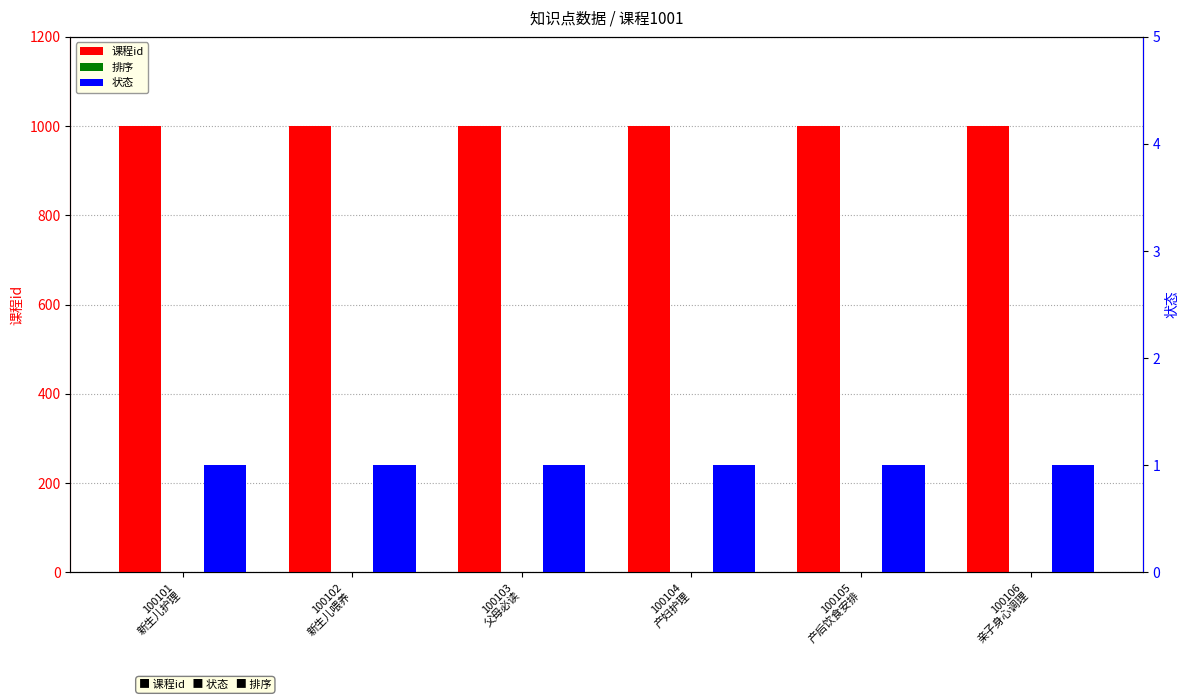

What is the value of the 课程id bar at the 3rd from the left?

1001.0